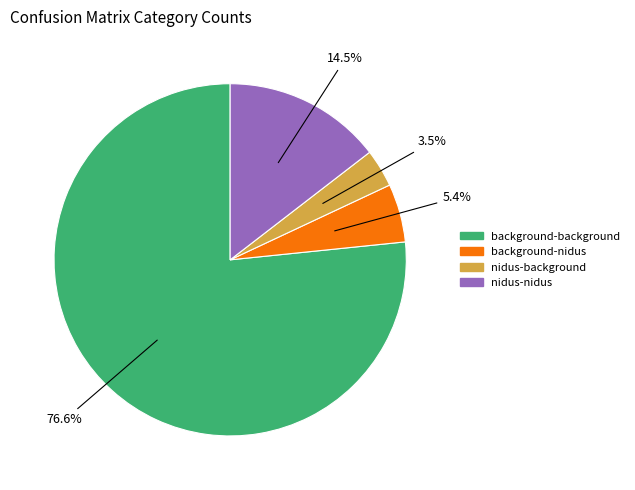

Which has a higher value, nidus-nidus or nidus-background?

nidus-nidus